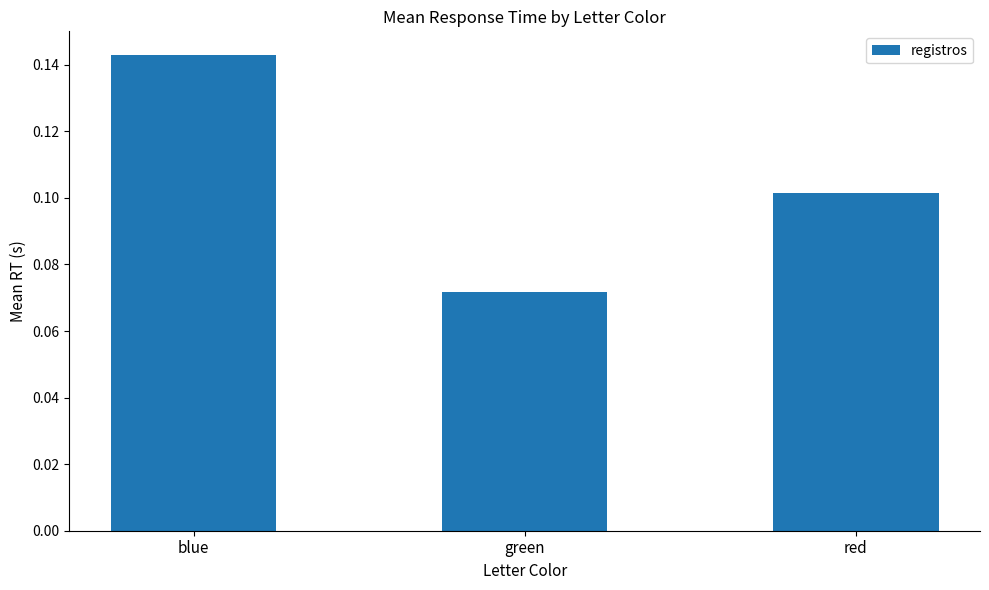

Count the number of data series in this chart.

1